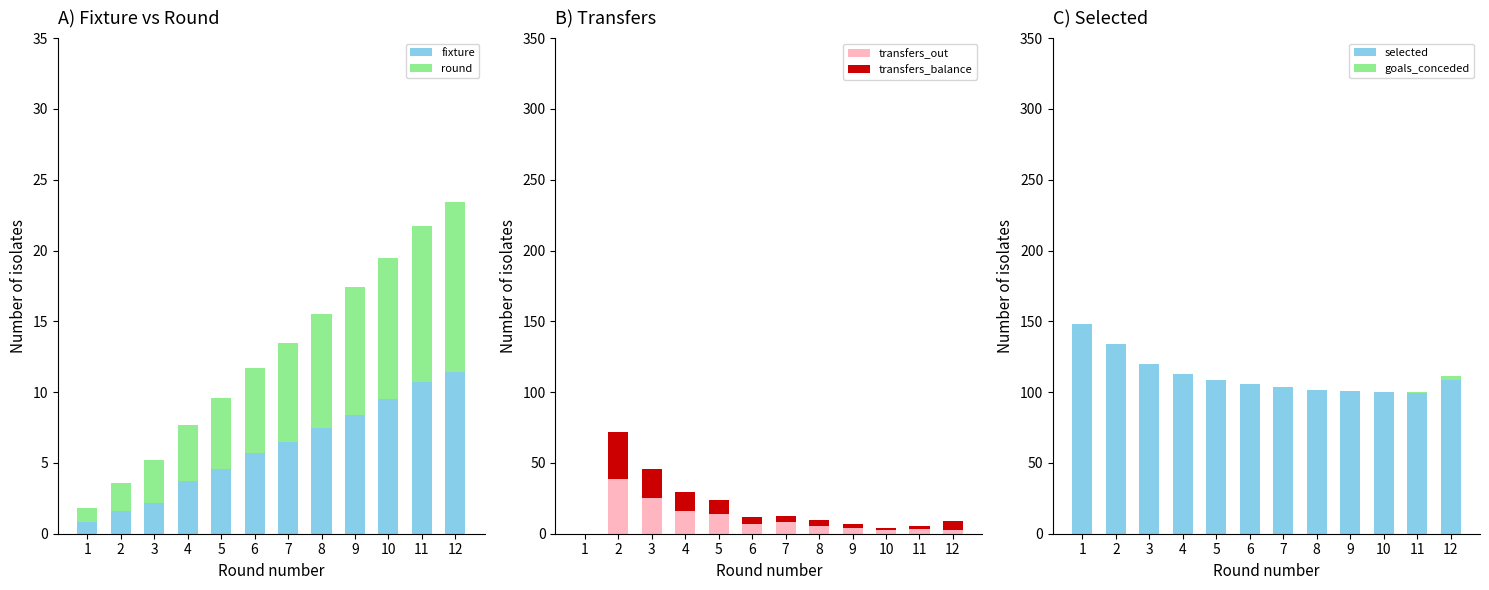

What is the sum of the transfers_out values at 8 and 4?

22.1